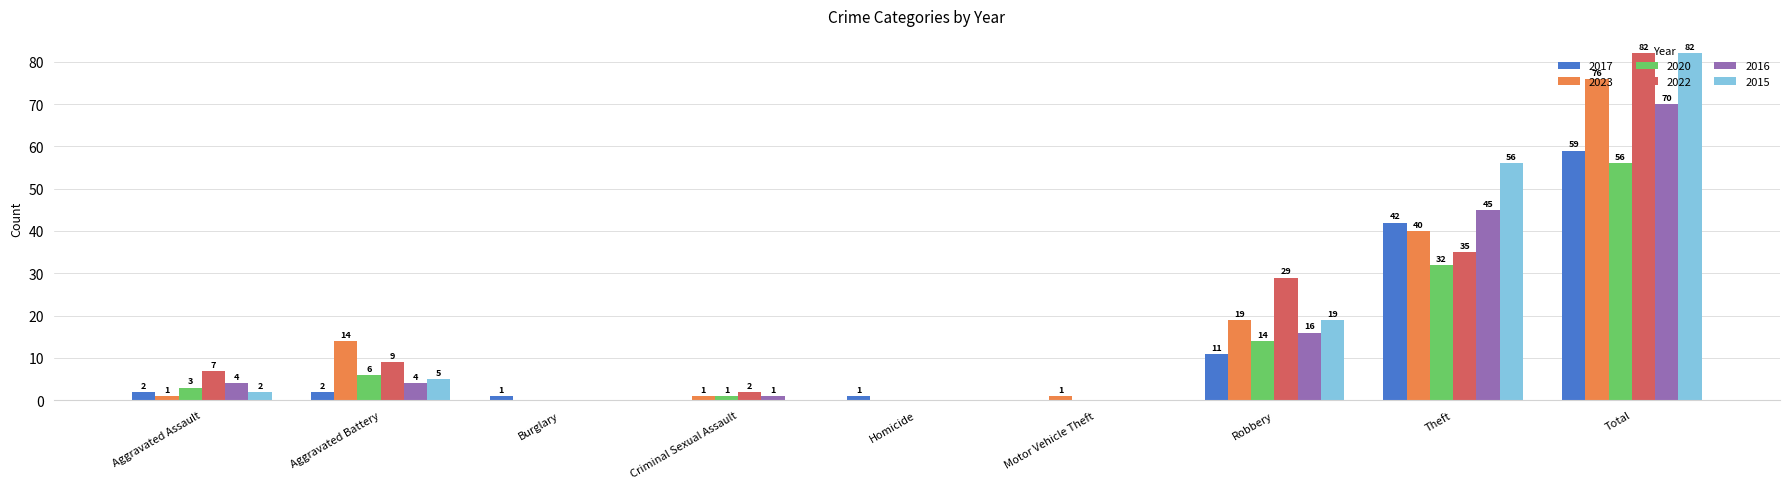

At which label is 2023 closest to 38?

Theft